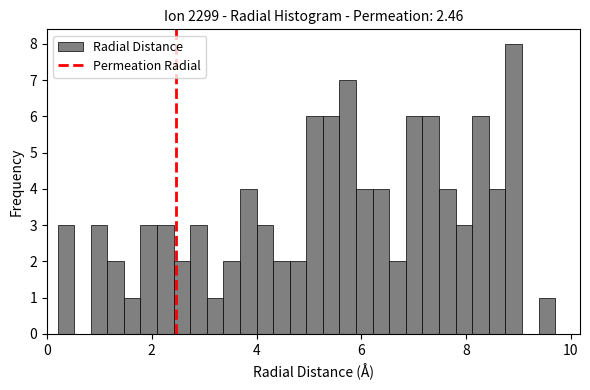

Read against the x-axis, roughly where is the centre of the tallest bar?

9.0